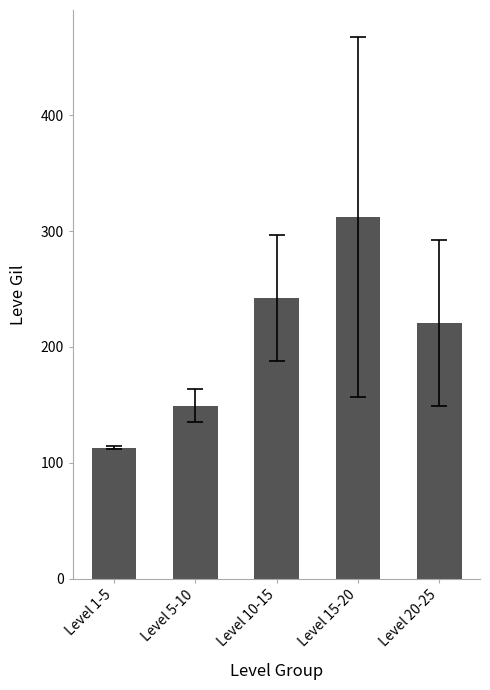

How many data points are less than 220?

2